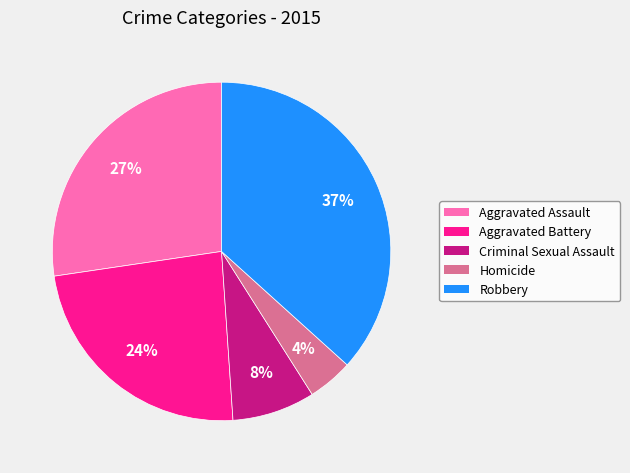

Is the sum of Aggravated Battery and Homicide greater than half?

No